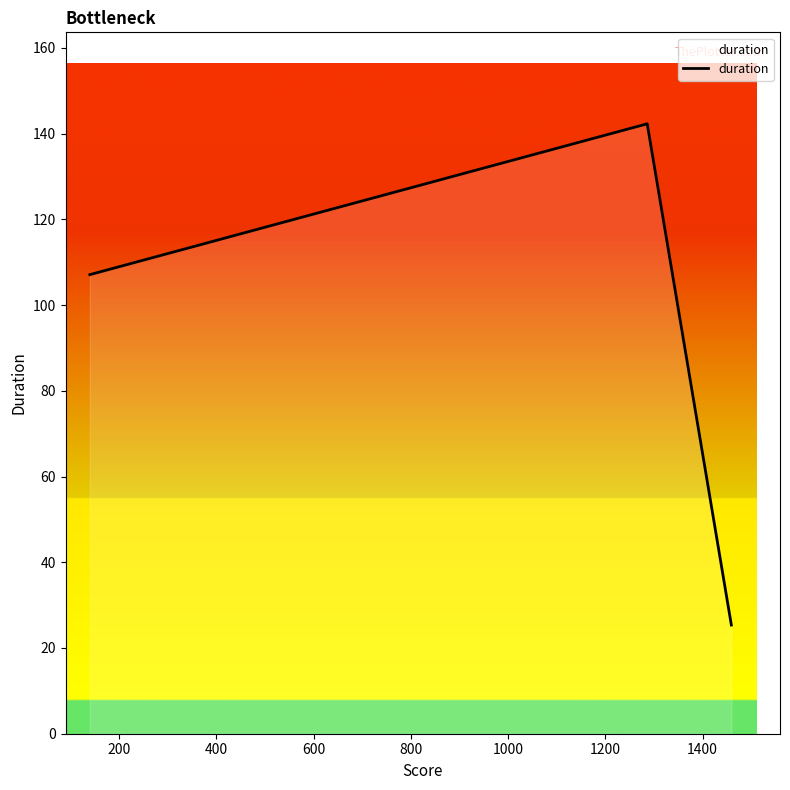

What is the minimum value shown in the chart?

25.4